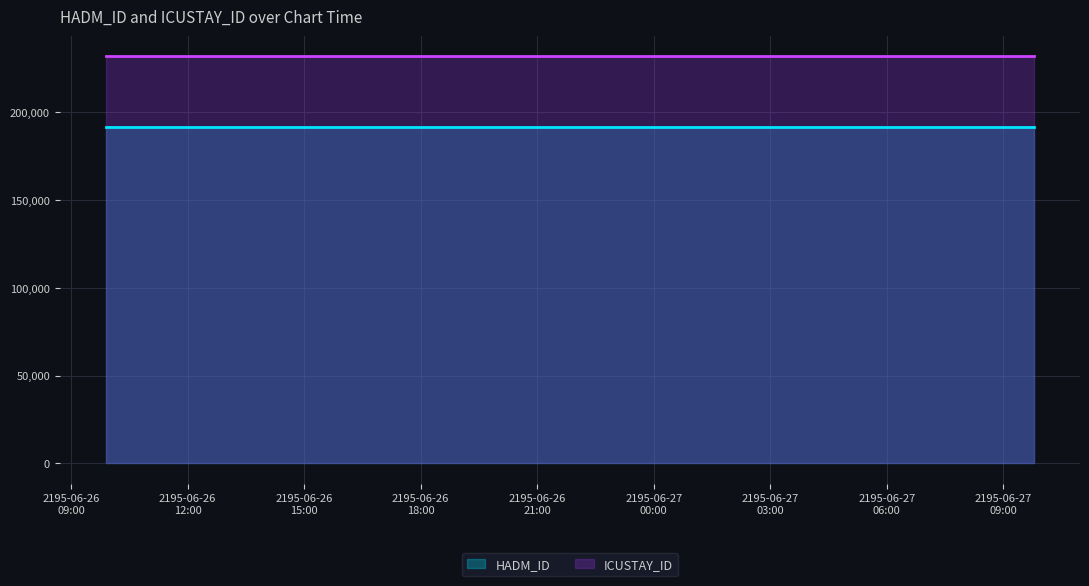

True or false: ICUSTAY_ID and HADM_ID cross at least once.

False